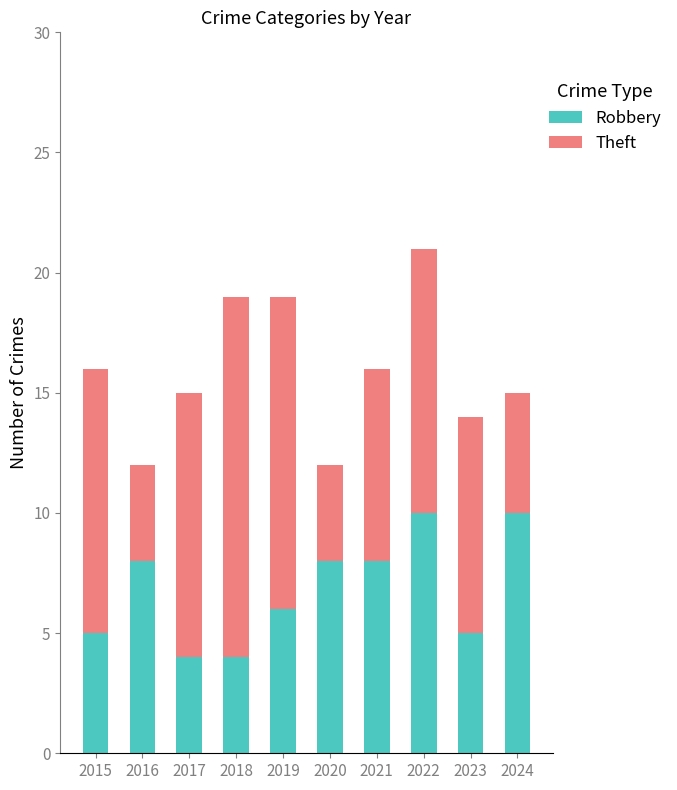

Count the number of categories in the chart.

10